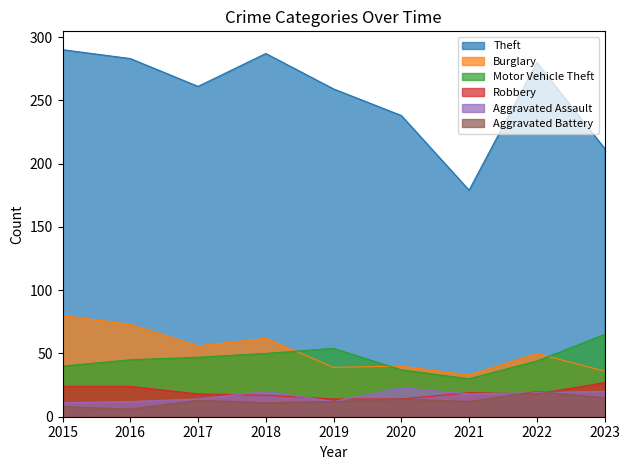

Where does the Aggravated Assault series first go above 18?

2018